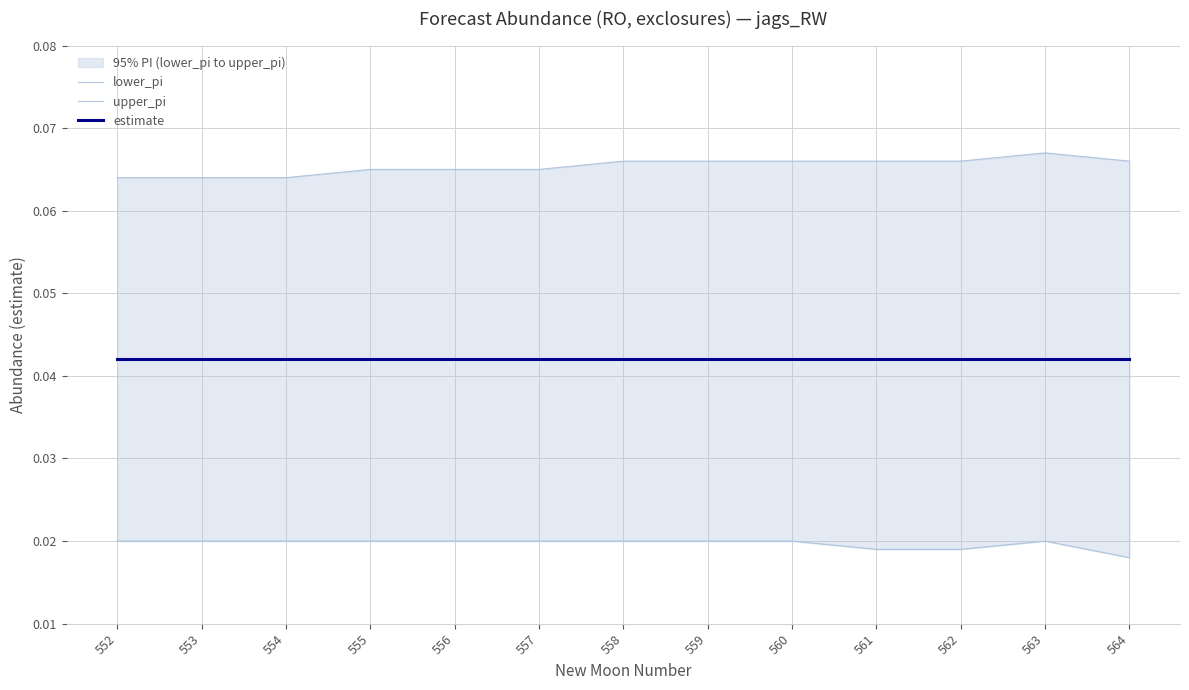

List the series in order of their peak value, lowest first.

lower_pi, estimate, upper_pi